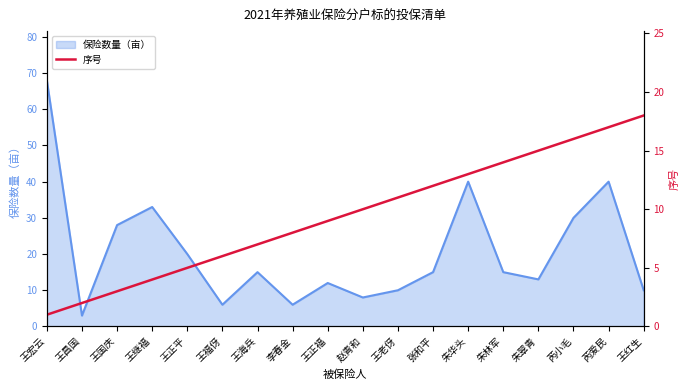

What is the value of the 12th point from the left?

12